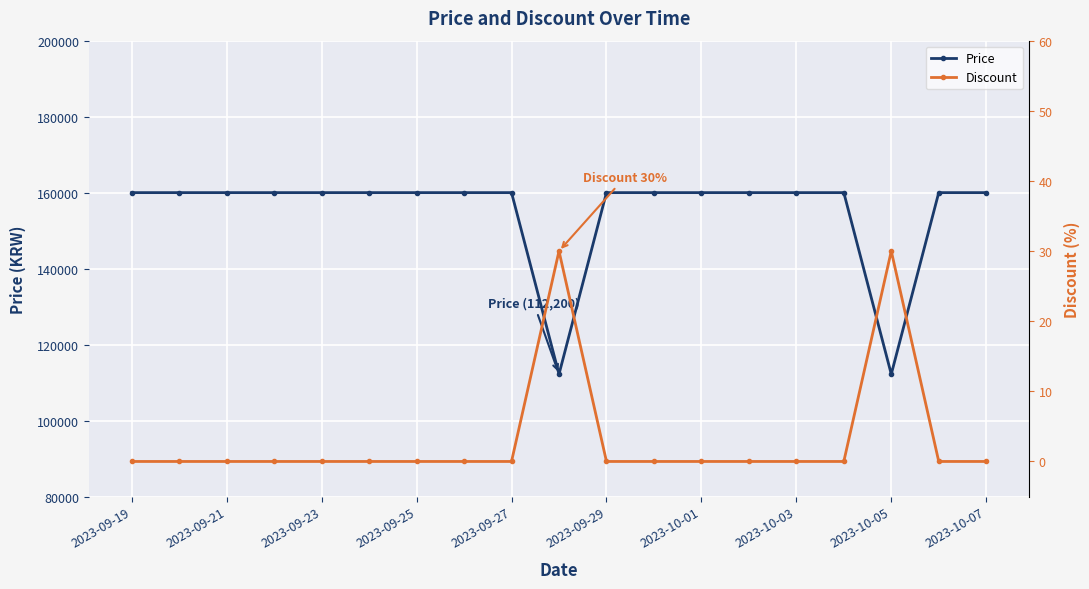

Rank the series at 13 from lowest to highest value.

Discount, Price